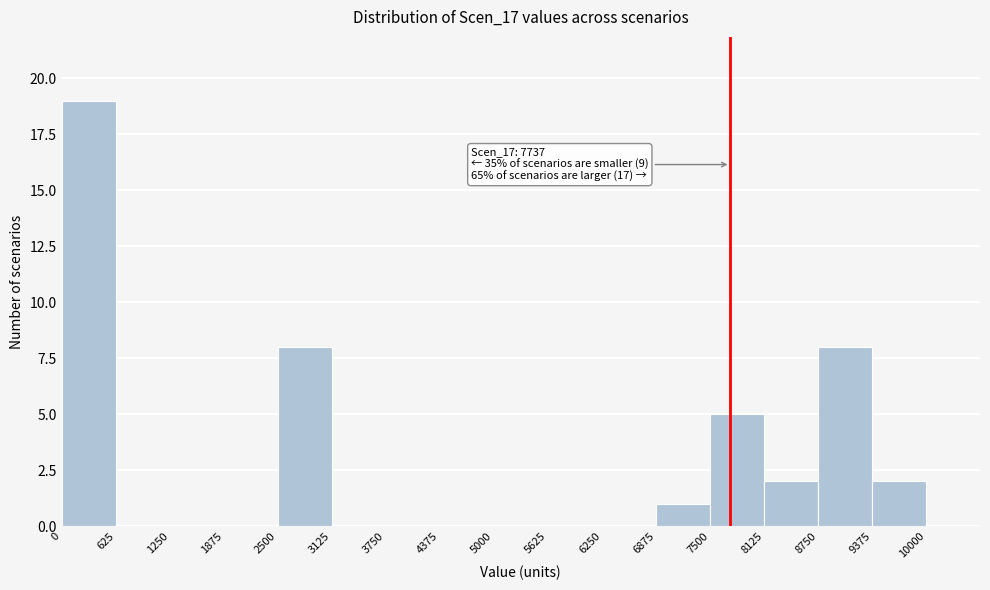

Over which range of the x-axis is the bar tallest?

0 to 600